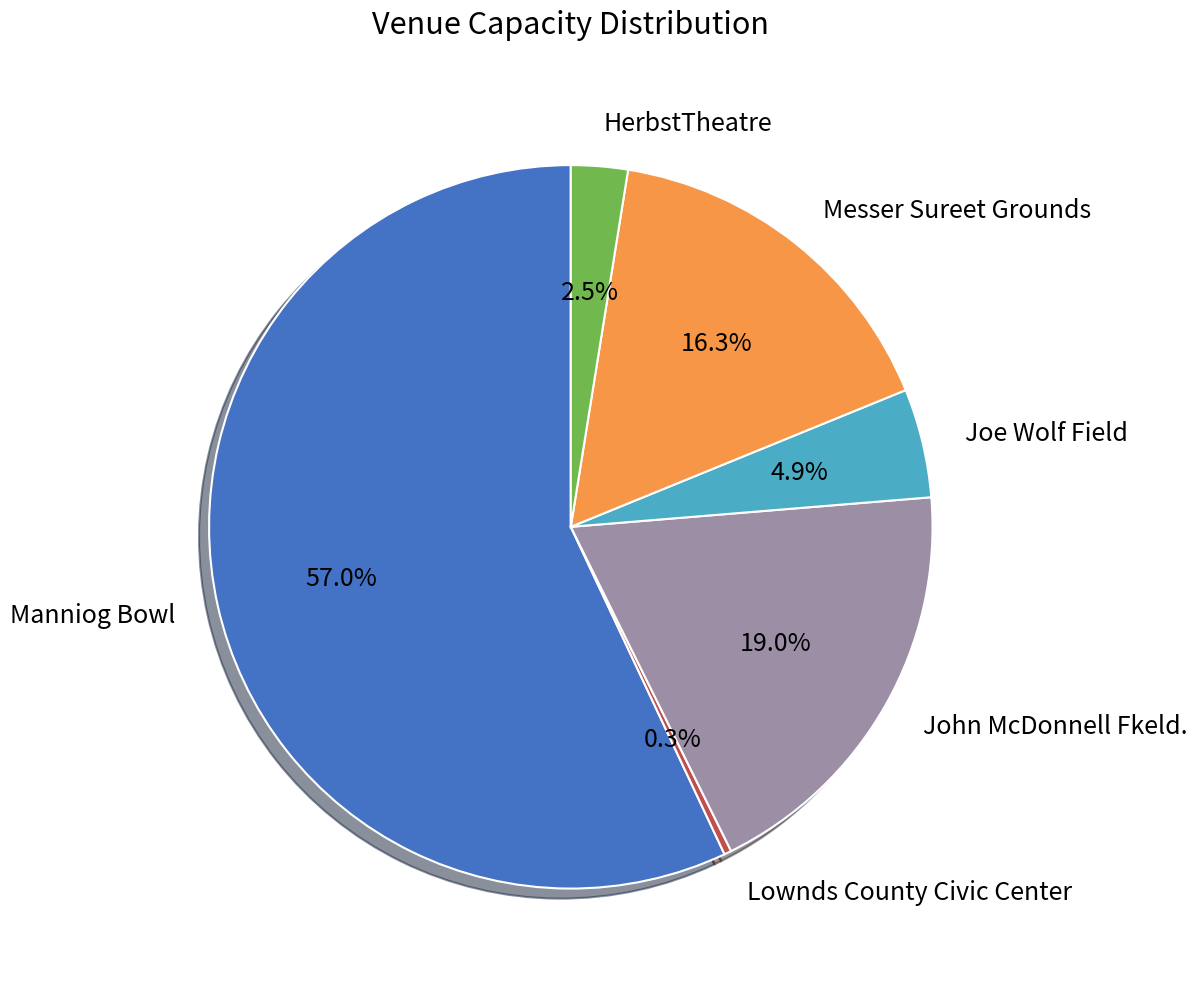

To the nearest percent, what percentage of the pie is John McDonnell Fkeld.?

19%